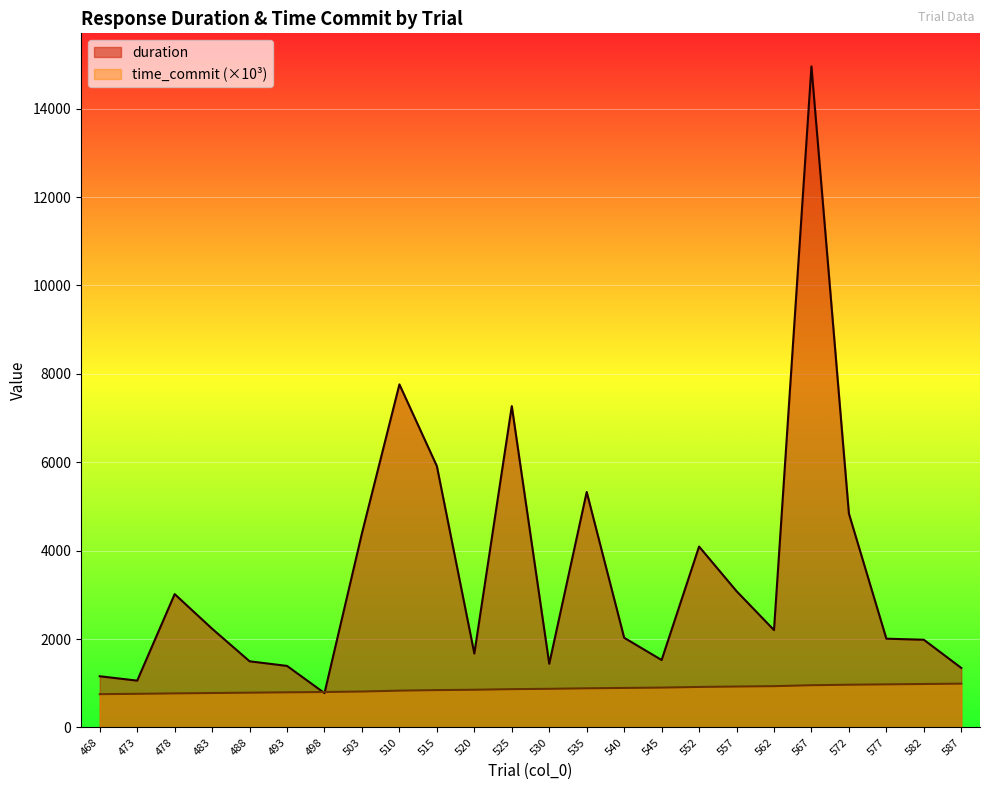

Which series has the largest total across all categories?

duration